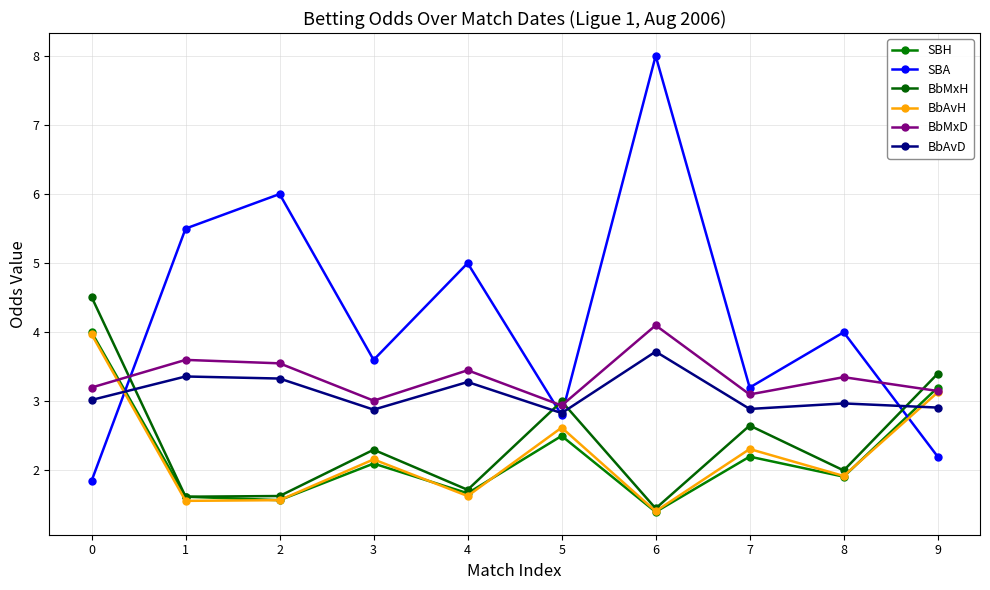

Which series ends up on top after the final intersection of BbMxD and SBH?

SBH